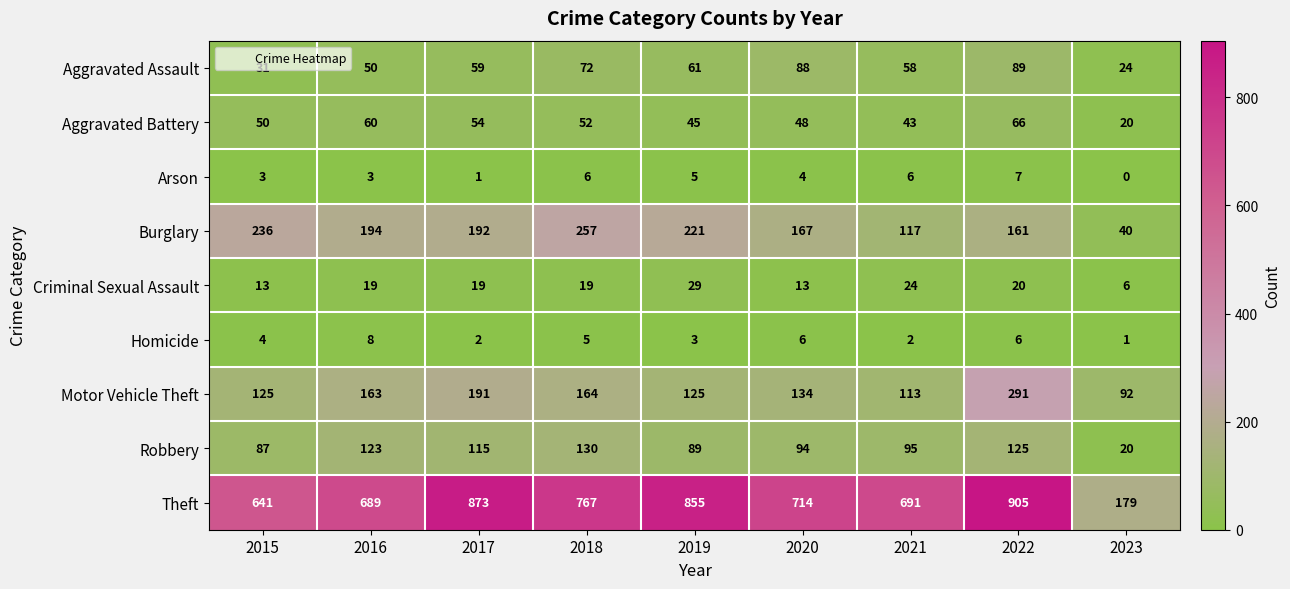

What is the average value of the Theft series?

702